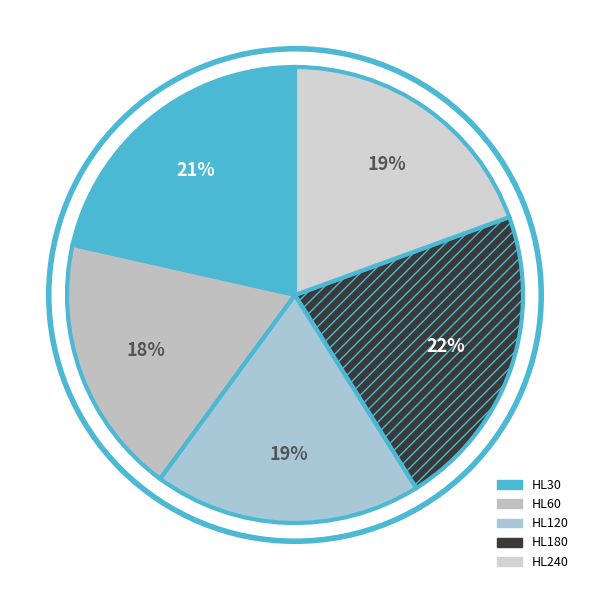

To the nearest percent, what is the difference between the HL180 and HL120 slice percentages?

3%